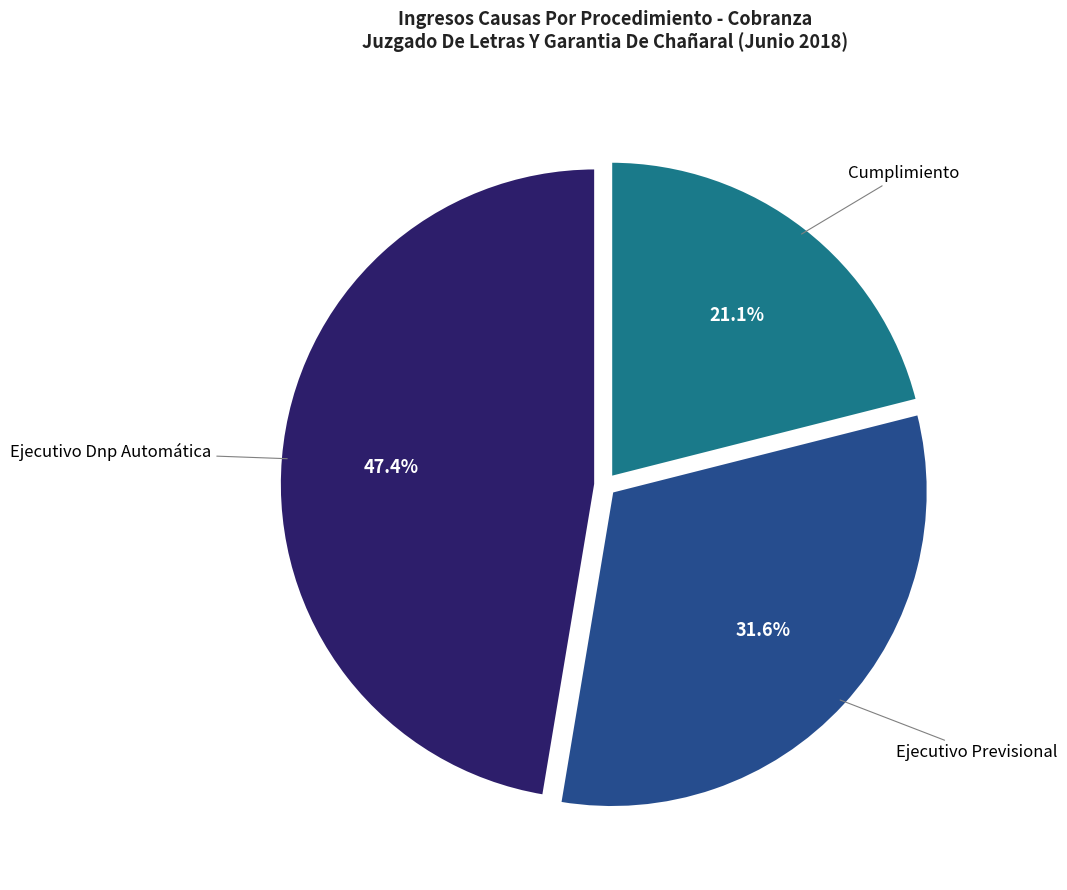

Does any single category account for the majority?

No